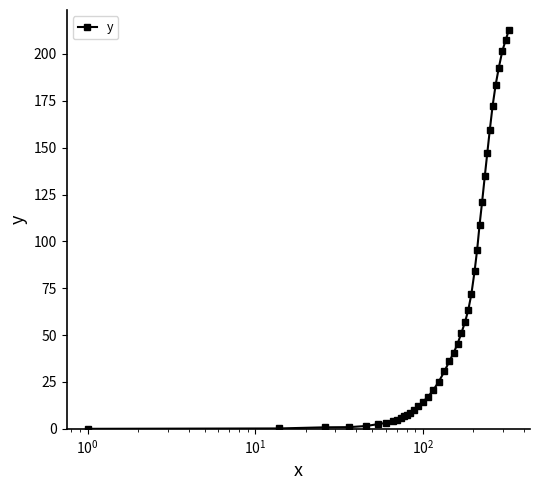

What is the value of the 11th point from the left?

6.6